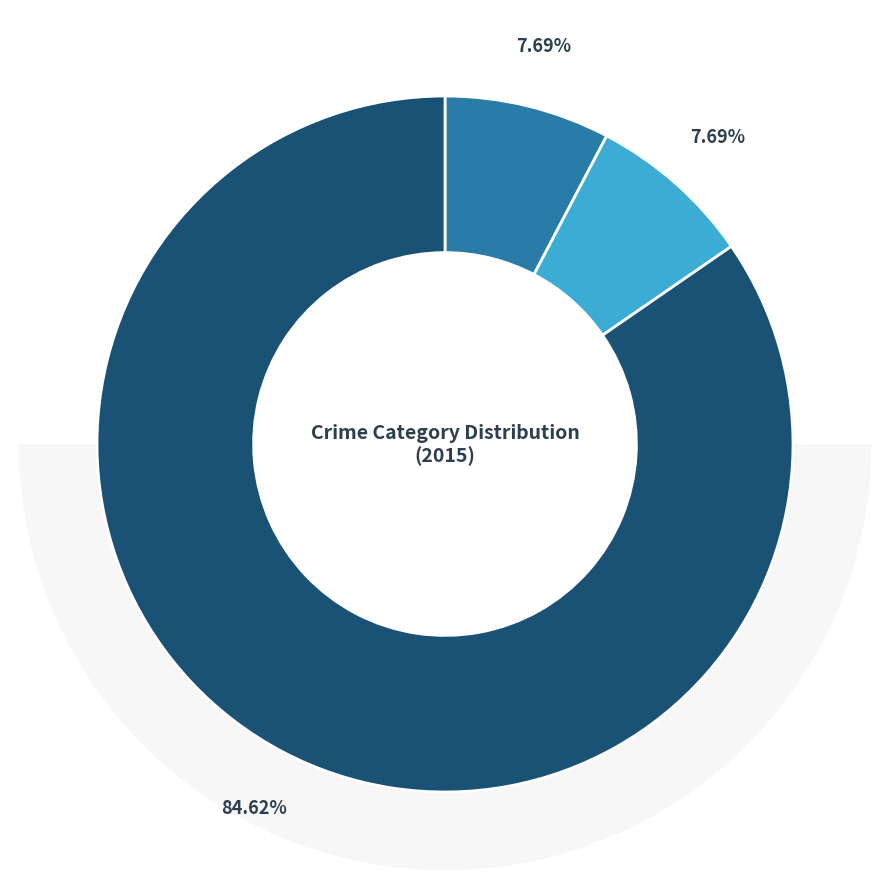

Rank the categories by value from lowest to highest.

Aggravated Assault, Criminal Sexual Assault, Robbery